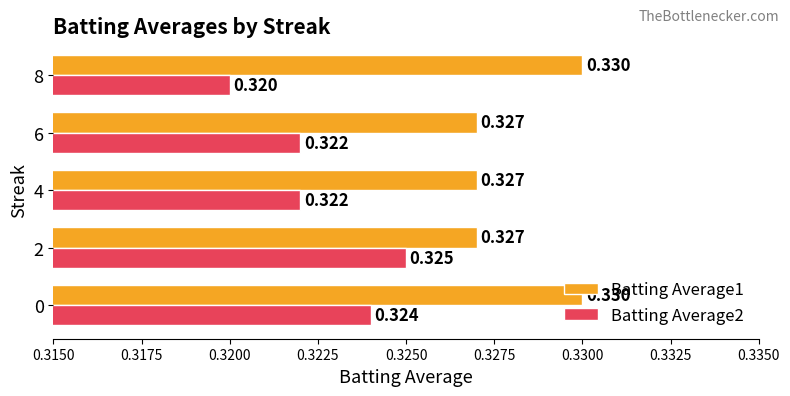

What are all the series names shown in the legend?

Batting Average1, Batting Average2